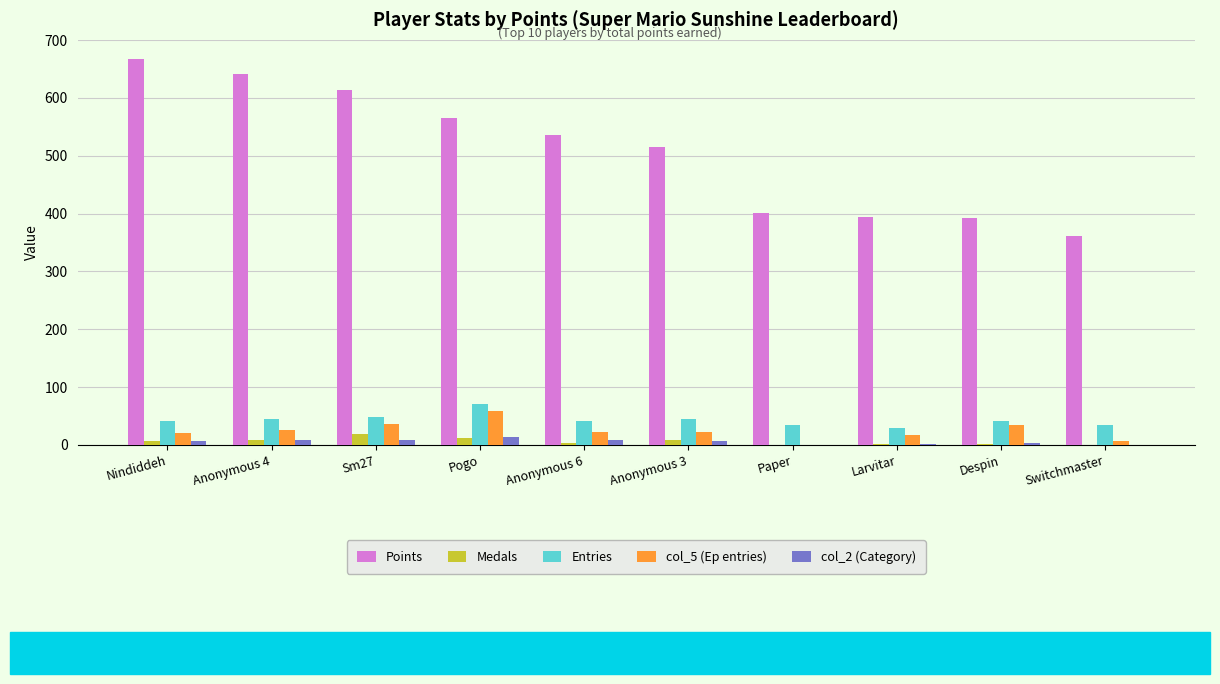

True or false: Entries has a value of 70 at Pogo.

True